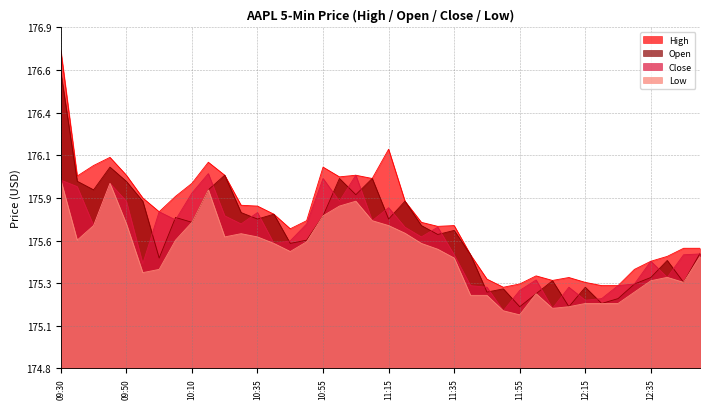

True or false: High and Open intersect in this chart.

False